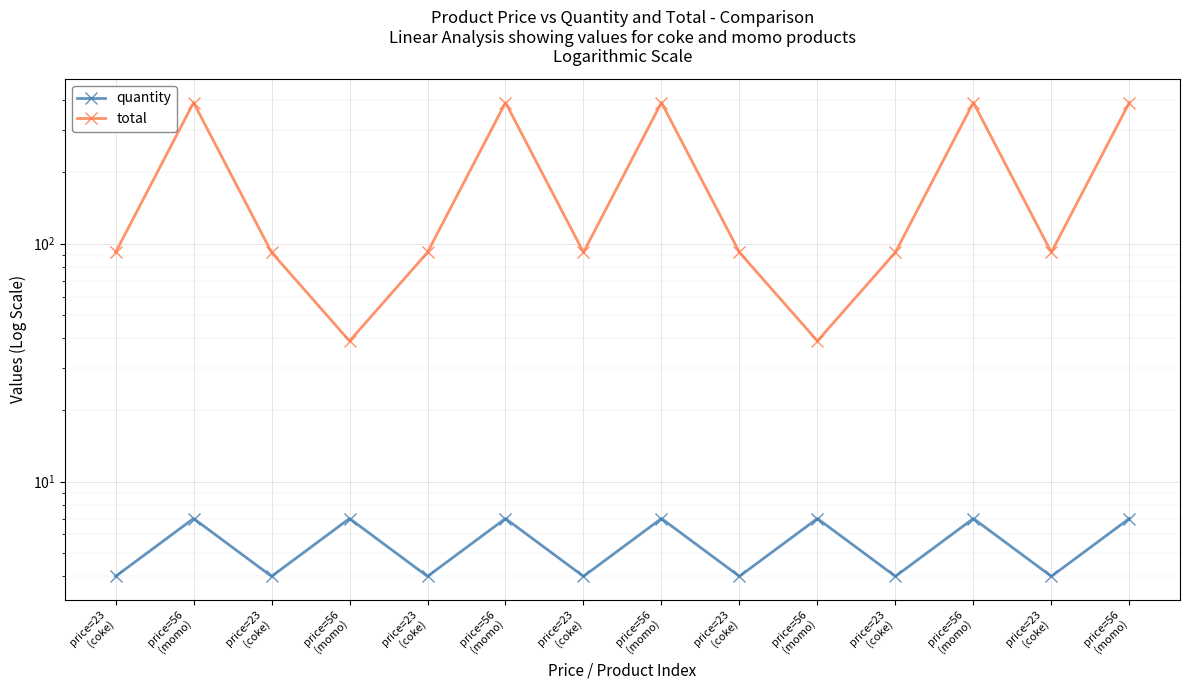

What is the sum of the total values at price=56
(momo) and price=23
(coke)?

484